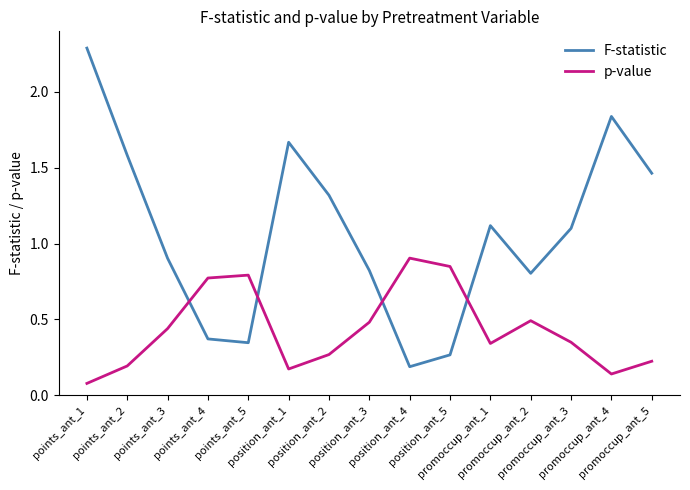

True or false: F-statistic and p-value intersect in this chart.

True